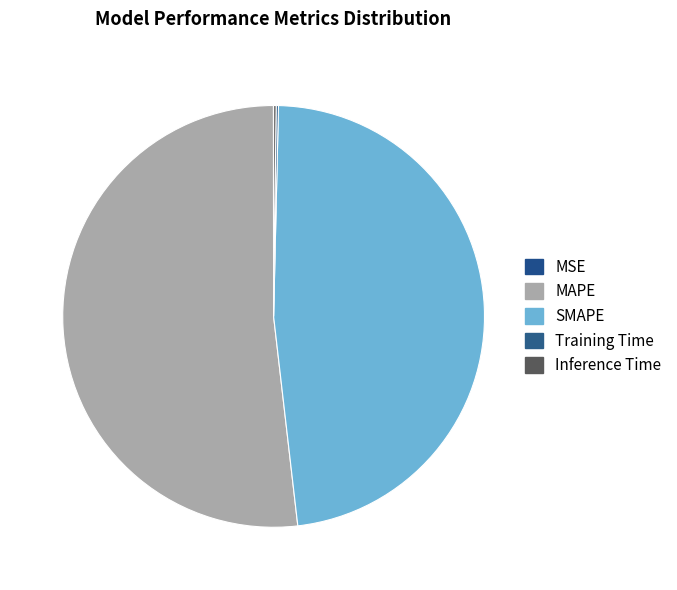

Which category has the smallest portion of the pie?

MSE